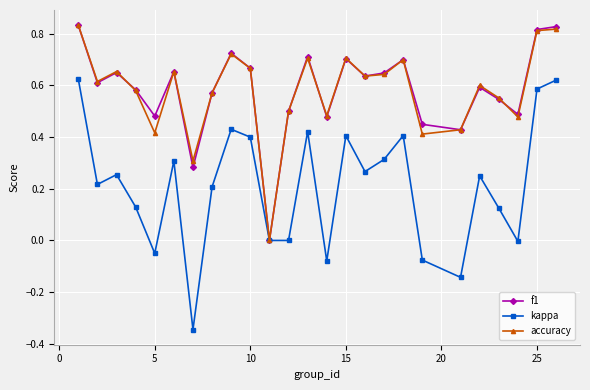

How many interior local peaks does the kappa series have?

7